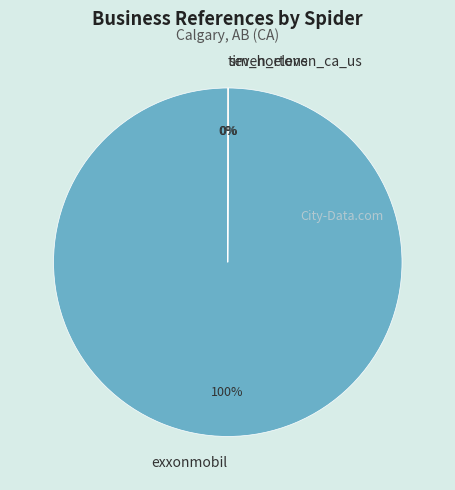

To the nearest percent, what is the average slice percentage?

33%